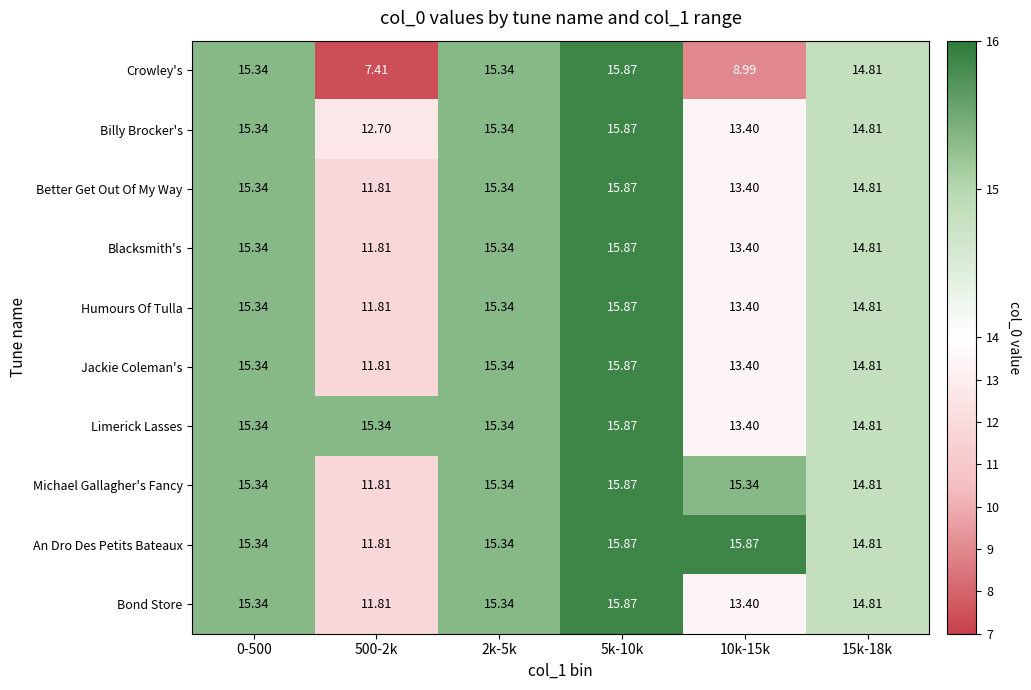

Is the value of Limerick Lasses at 15k-18k greater than the value of Better Get Out Of My Way at 5k-10k?

No